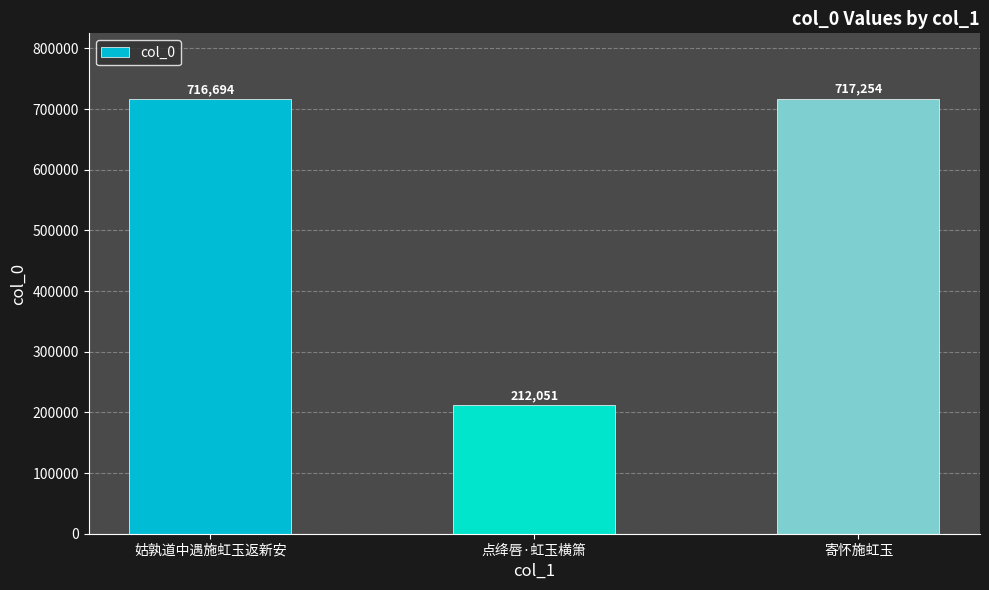

How many values are below 716694?

1